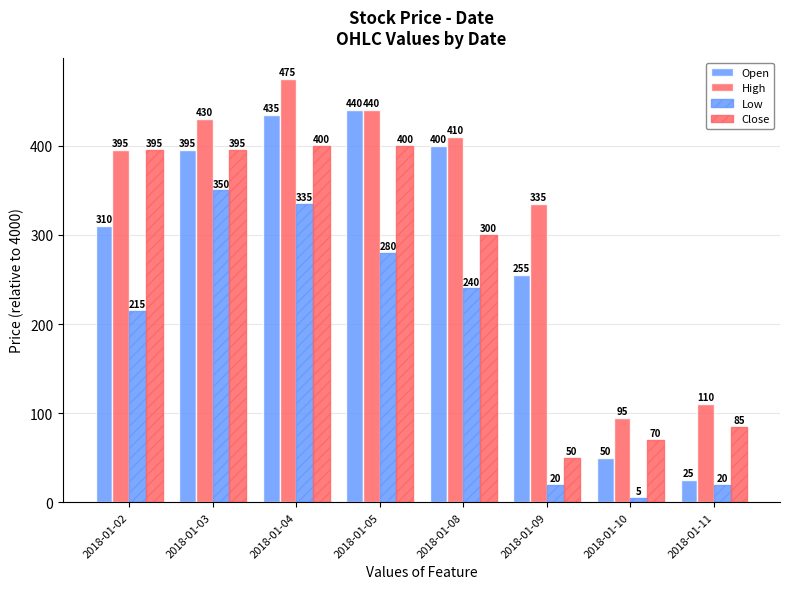

At which category is the sum across all series the highest?

2018-01-04